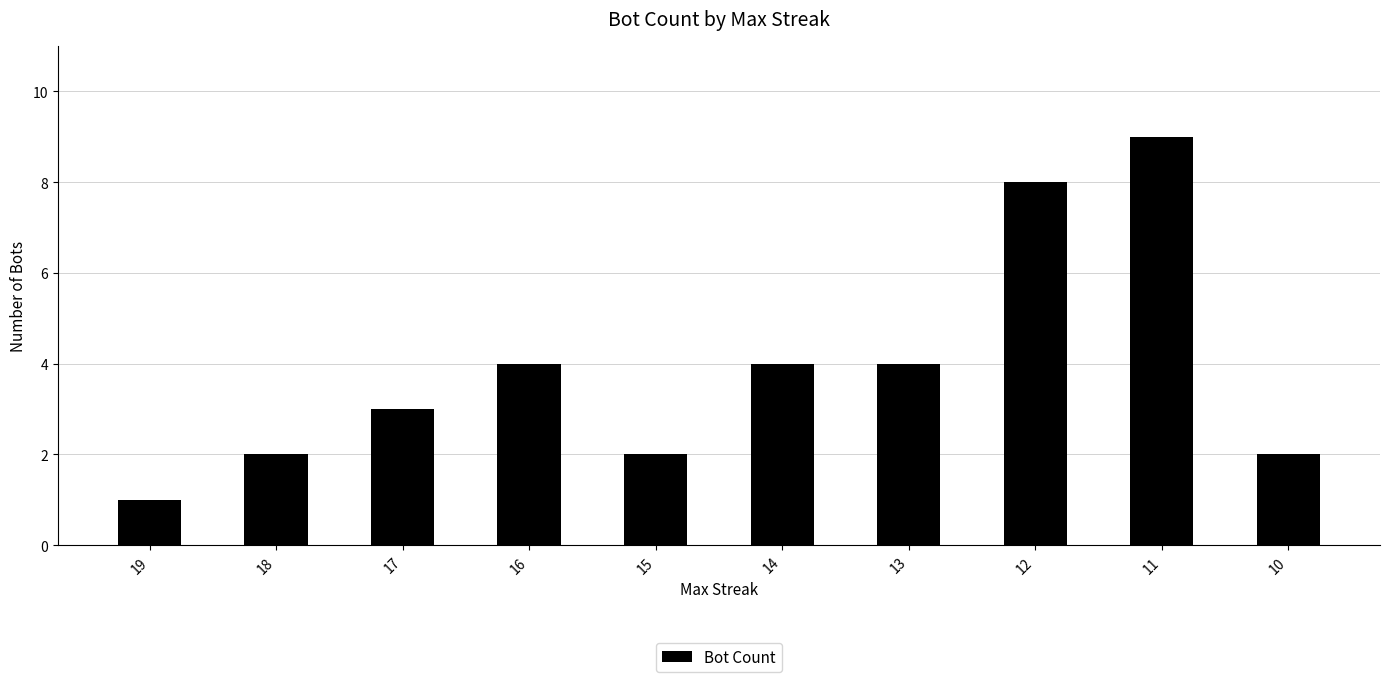

What is the difference between the maximum and second lowest values?

7